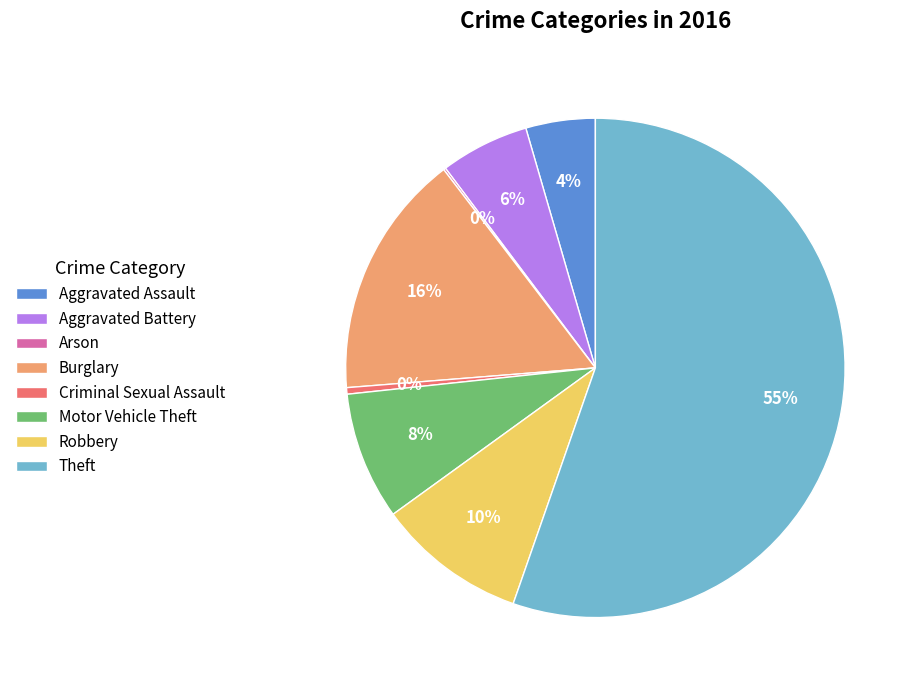

Do Aggravated Assault and Criminal Sexual Assault together represent more than half of the pie?

No